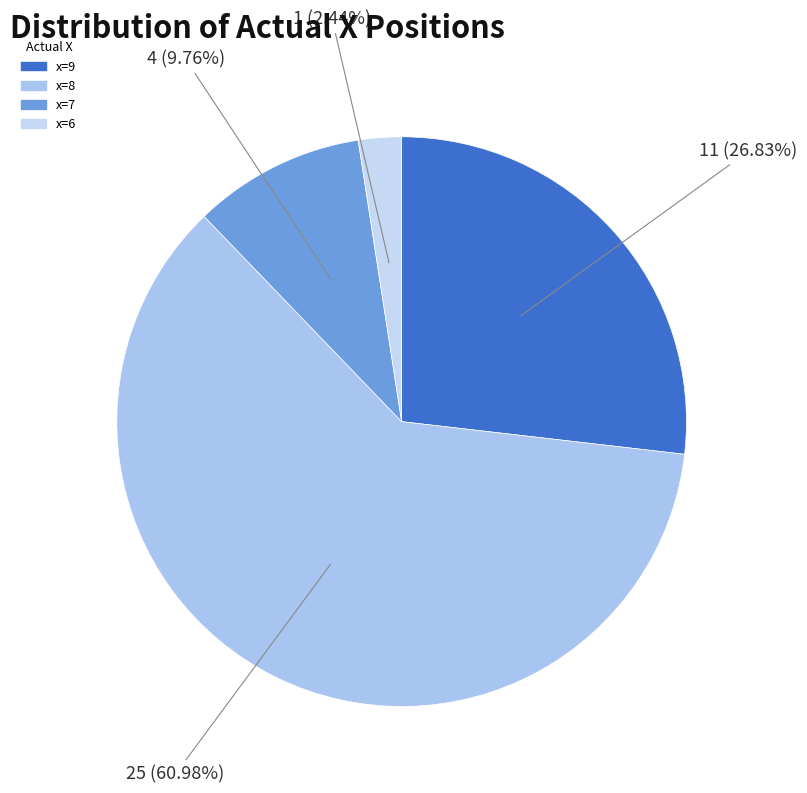

How many segments does this pie chart have?

4